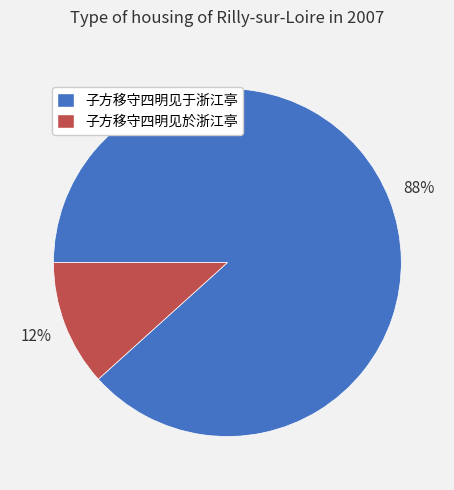

What is the smallest slice in the pie chart?

子方移守四明见於浙江亭